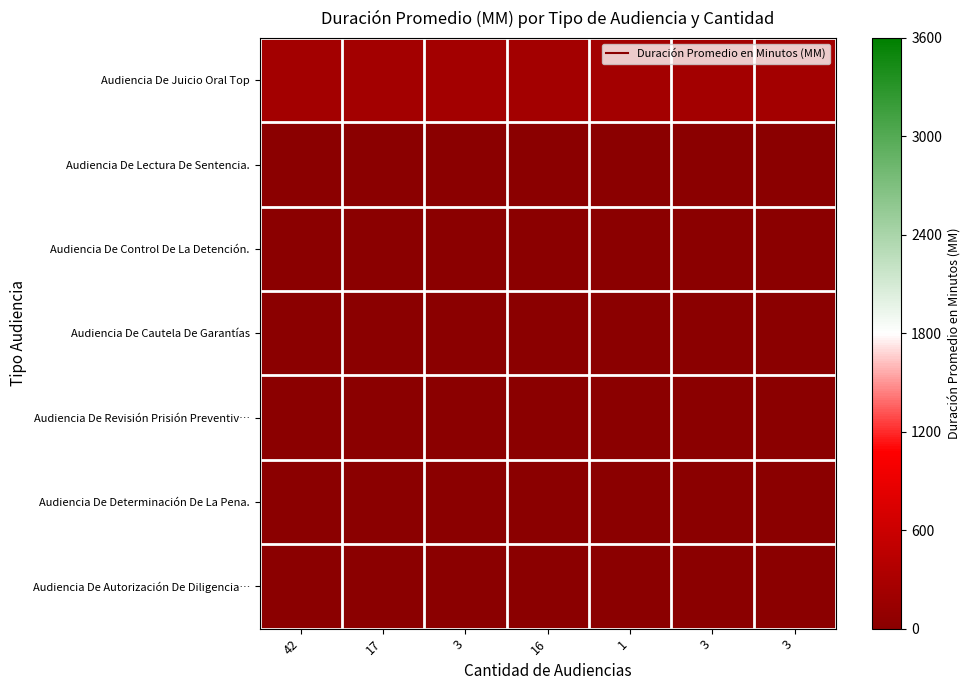

At 3, list the series in order from smallest to largest.

Audiencia De Revisión Prisión Preventiv…, Audiencia De Lectura De Sentencia., Audiencia De Control De La Detención., Audiencia De Cautela De Garantías, Audiencia De Determinación De La Pena., Audiencia De Autorización De Diligencia…, Audiencia De Juicio Oral Top